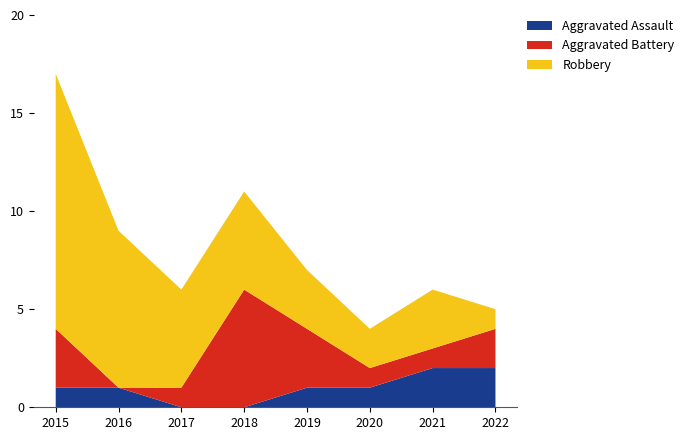

Reading left to right, transcribe all the data shown in this chart.

Aggravated Assault: 1	1	0	0	1	1	2	2
Aggravated Battery: 3	0	1	6	3	1	1	2
Robbery: 13	8	5	5	3	2	3	1